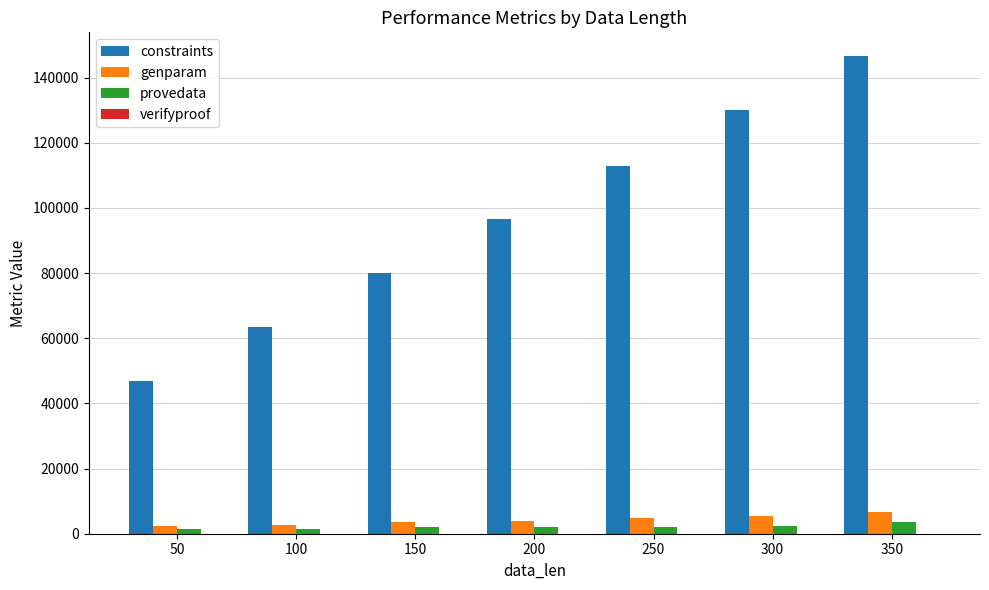

What is the spread (max minus min) of values at 150?

80037.3